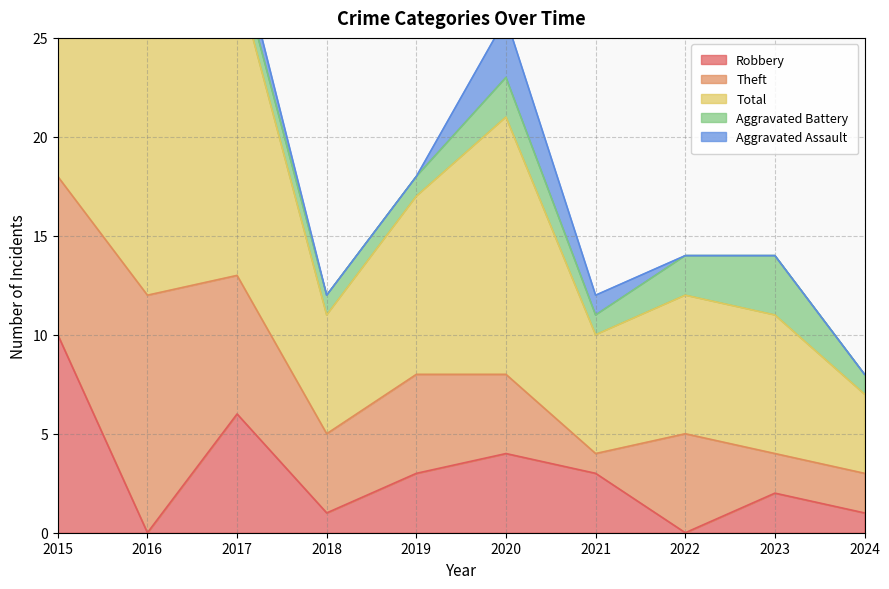

Which series changed the most between 2021 and 2023?

Aggravated Battery